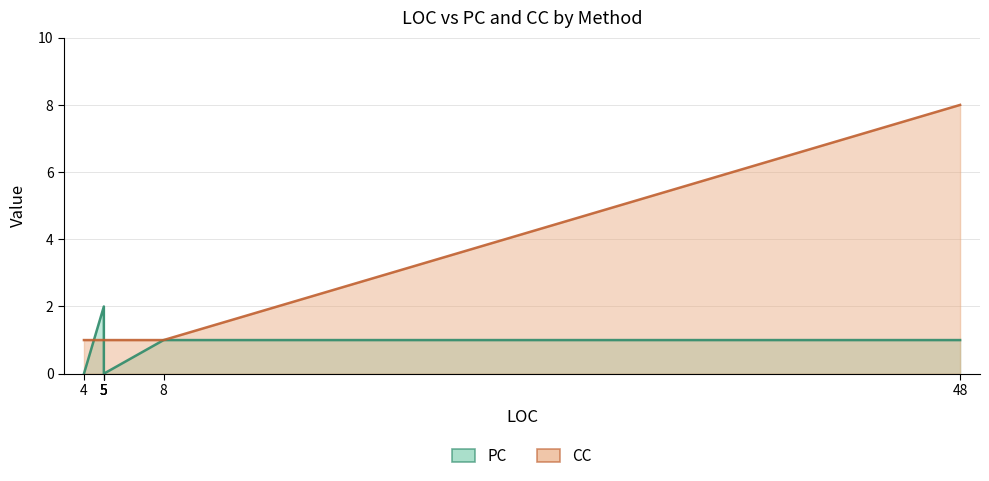

True or false: PC has more than 1 points higher than both neighbors.

False